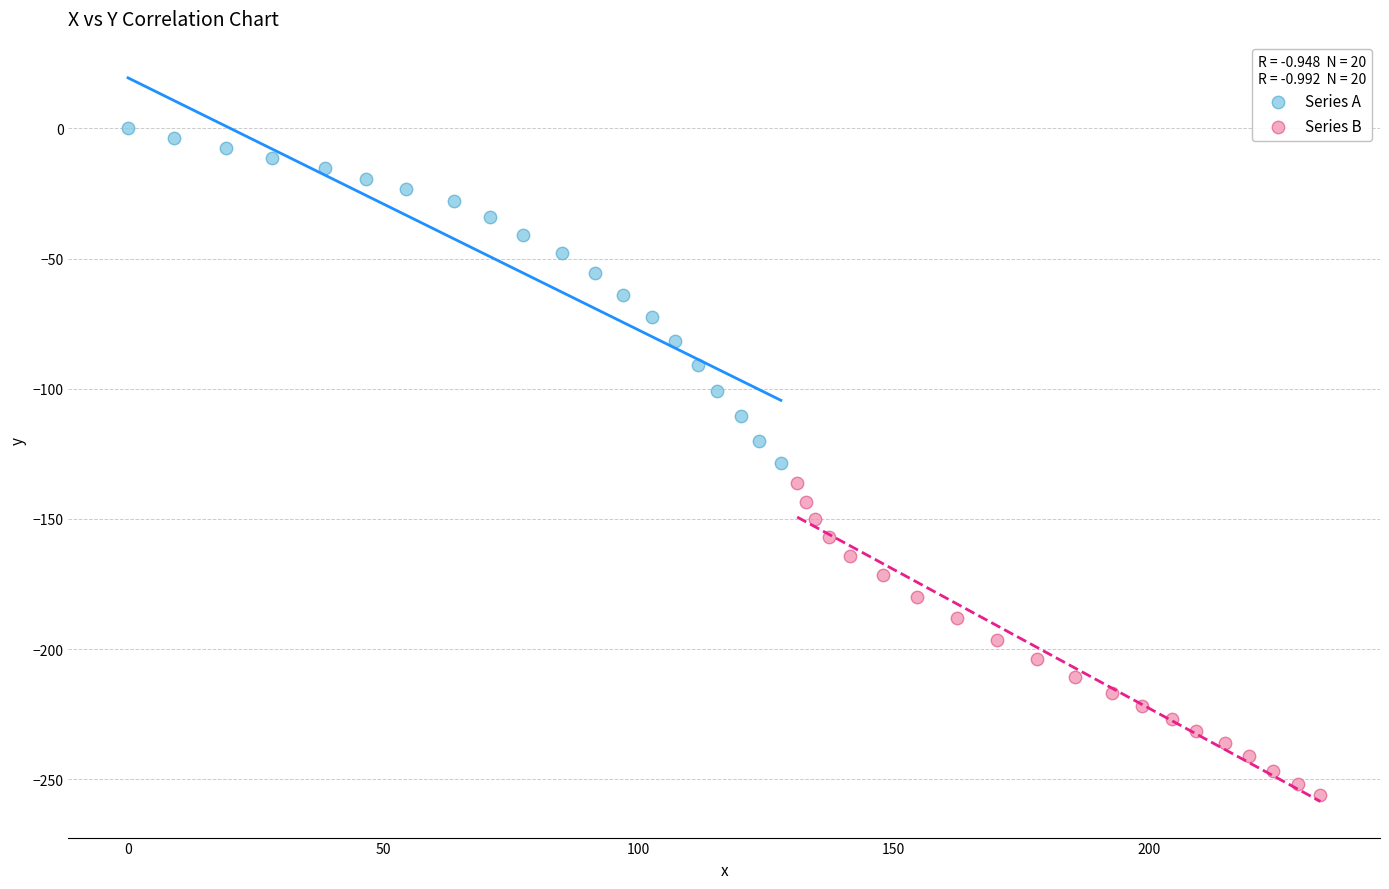

Which series reaches the minimum Y coordinate?

Series B